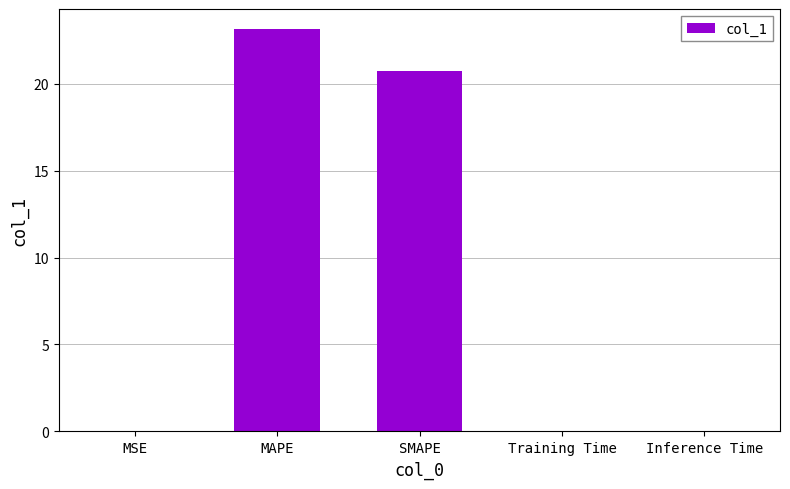

At which category does the chart reach its peak across all series?

MAPE